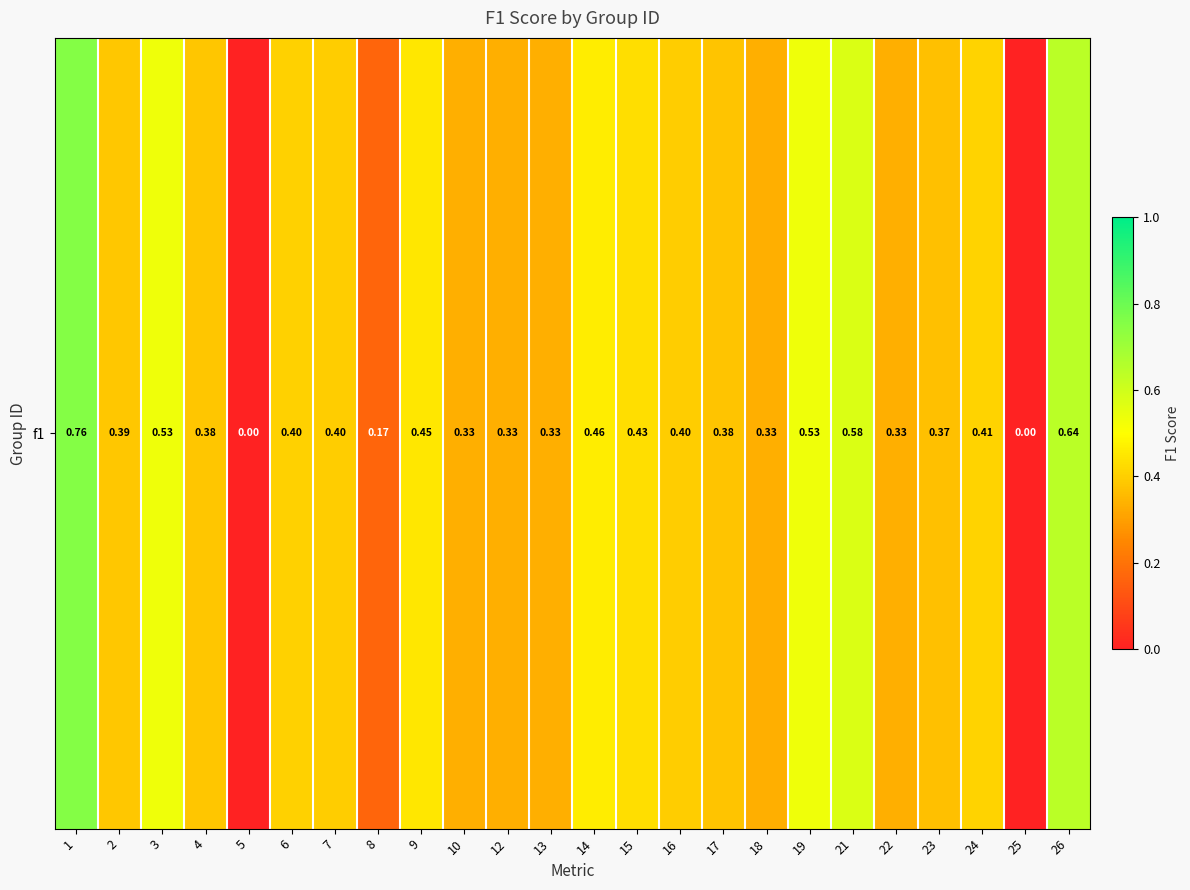

What is the greatest value displayed?

0.8